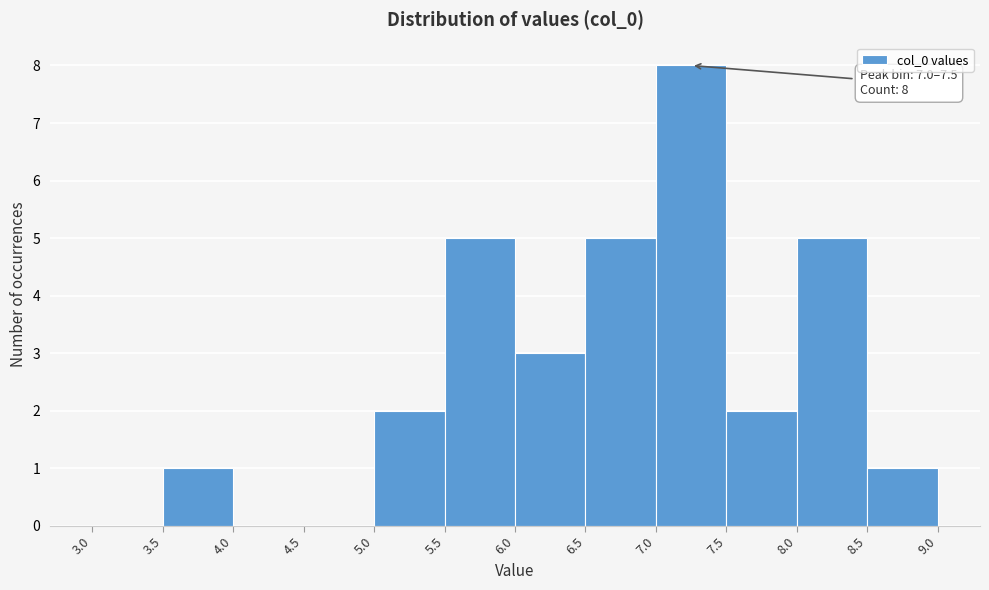

Which range on the x-axis has the tallest bar?

7.0 to 7.5